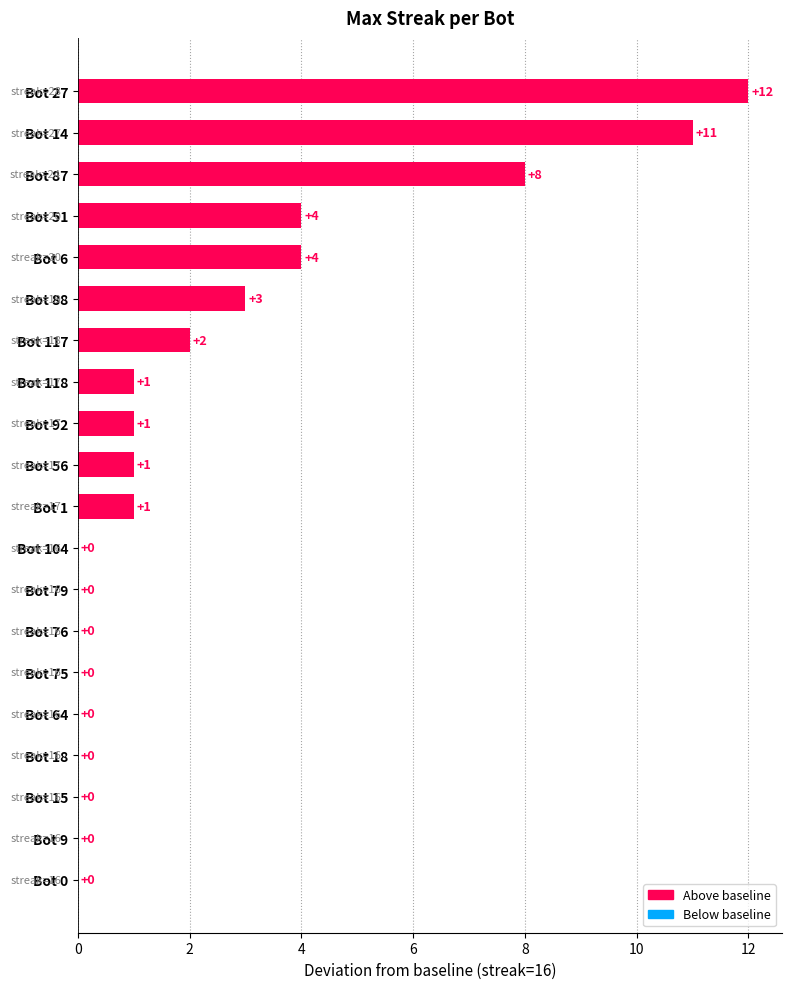

Between Bot 56 and Bot 51, which is larger?

Bot 51